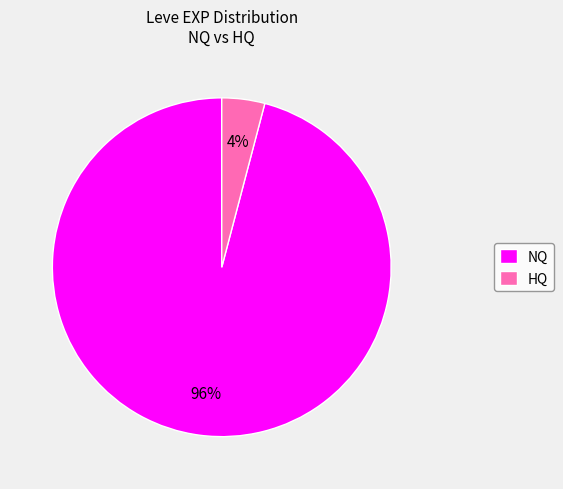

Which slice is the smallest?

HQ